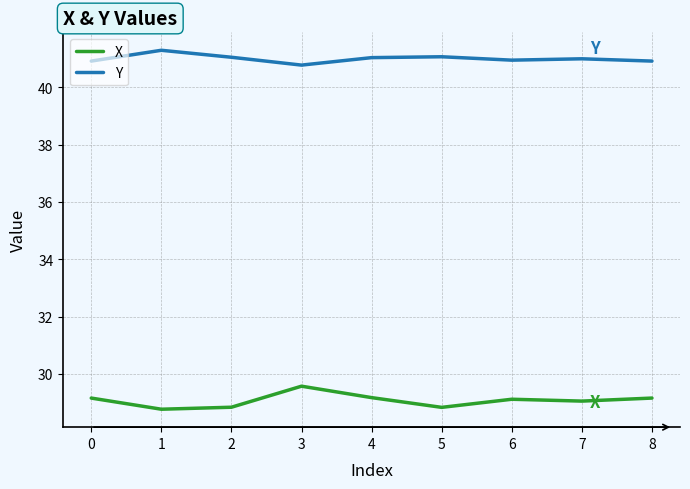

List the series in order of their peak value, highest first.

Y, X